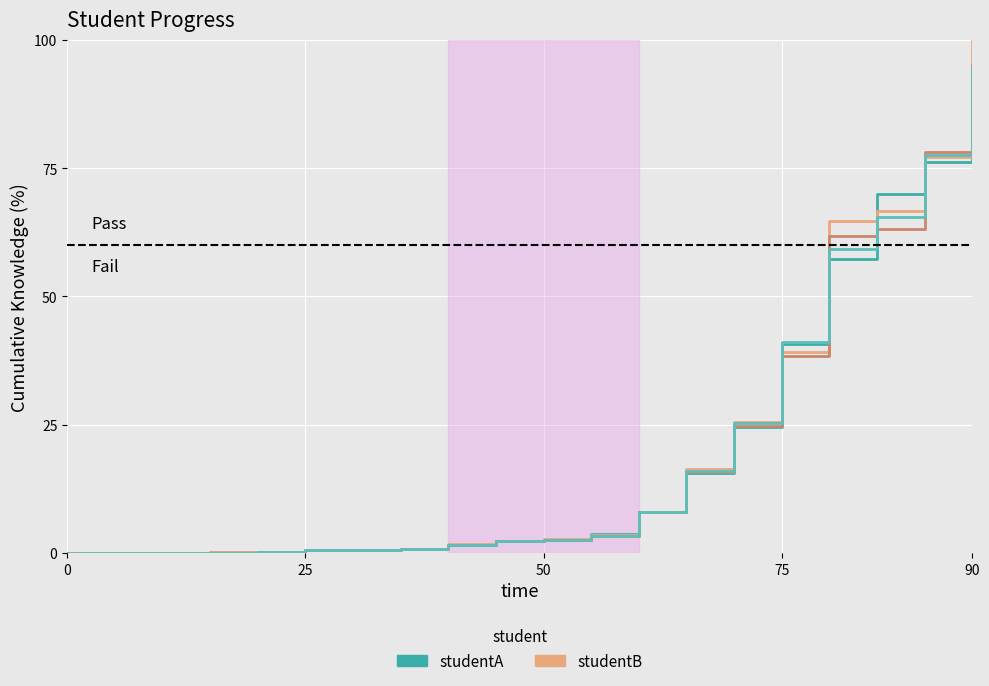

What is the greatest value displayed?

100.0